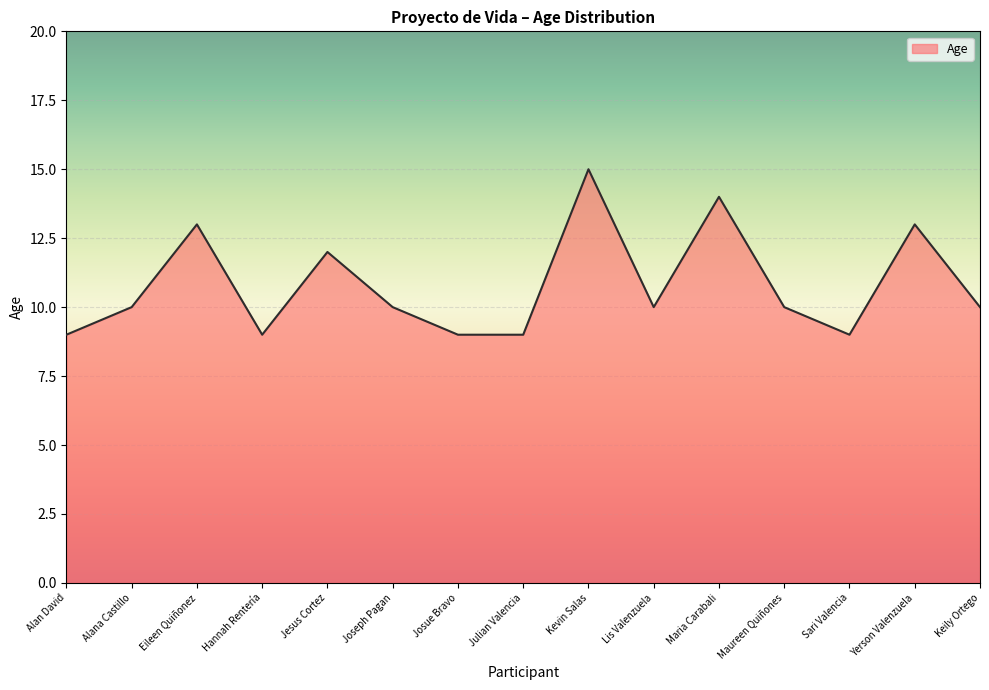

How many values are between 9 and 13?

13